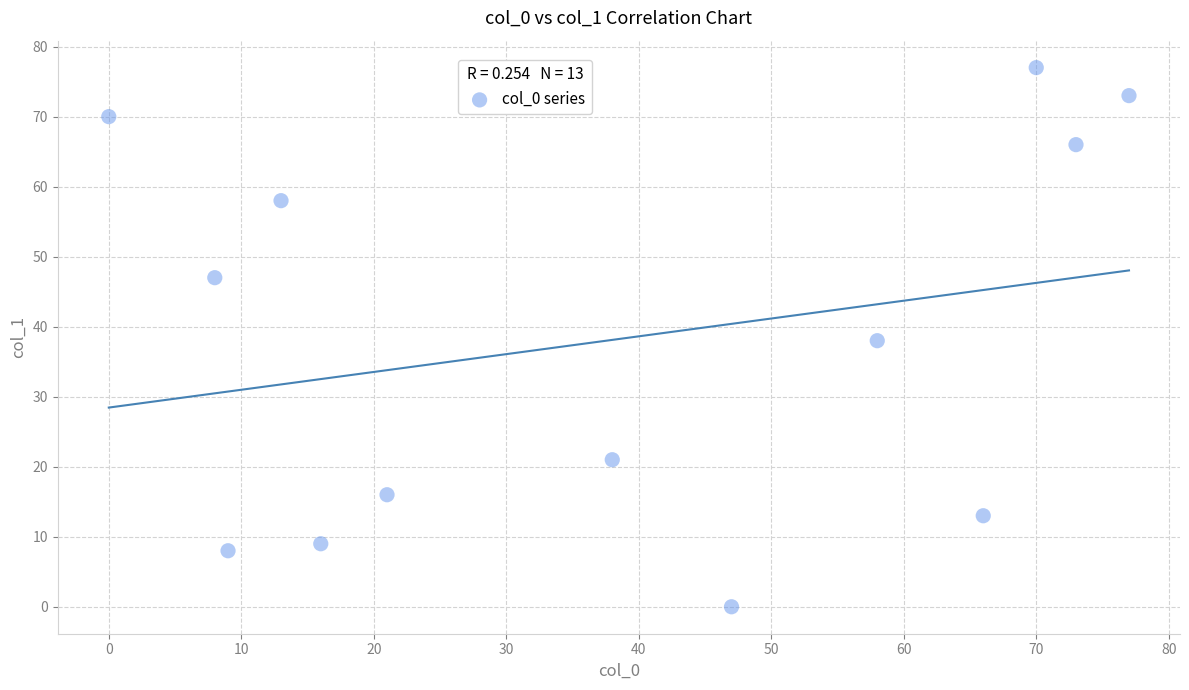

What is the range of Y values (max minus min)?

77